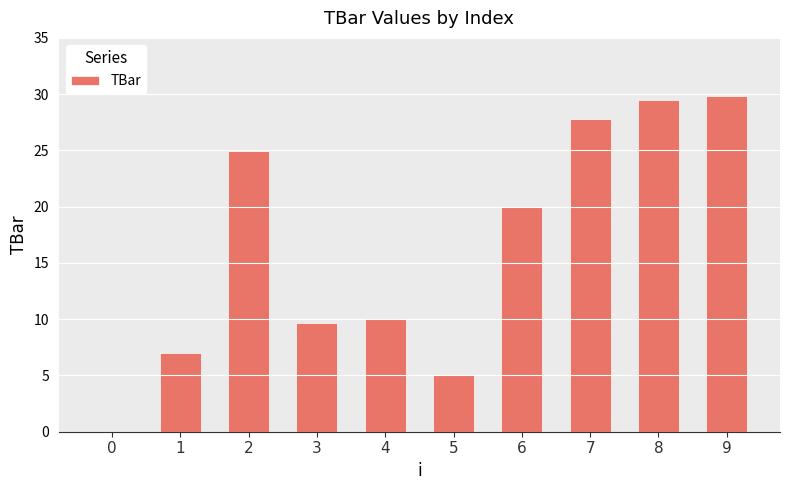

Are the bars grouped side by side (vs. stacked)?

No